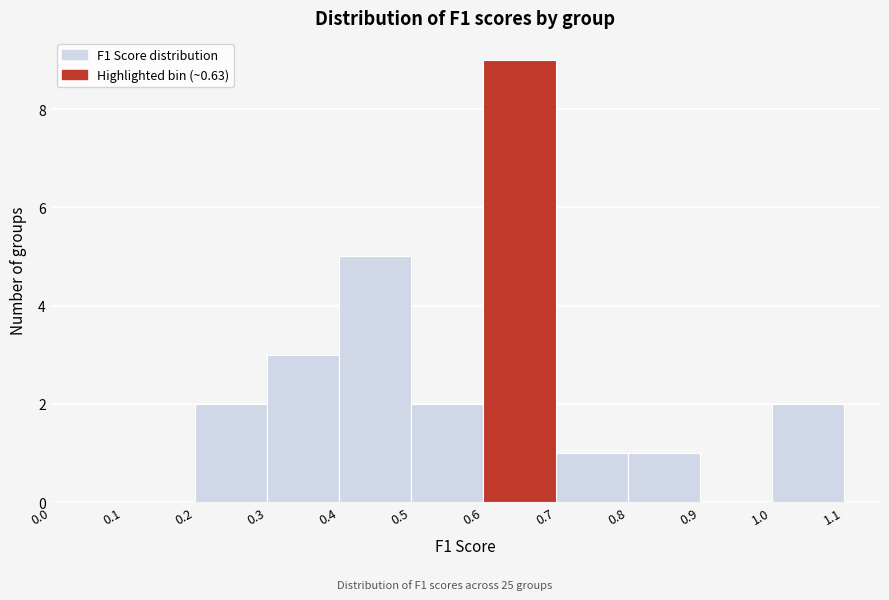

Reading left to right, transcribe this chart: for each bar, give the range it covers on the x-axis and its height. The values are not printed on the chart, so give them approximately, as read against the axis.

0.0 to 0.1: 0
0.1 to 0.2: 0
0.2 to 0.3: 2
0.3 to 0.4: 3
0.4 to 0.5: 5
0.5 to 0.6: 2
0.6 to 0.7: 9
0.7 to 0.8: 1
0.8 to 0.9: 1
0.9 to 1.0: 0
1.0 to 1.1: 2